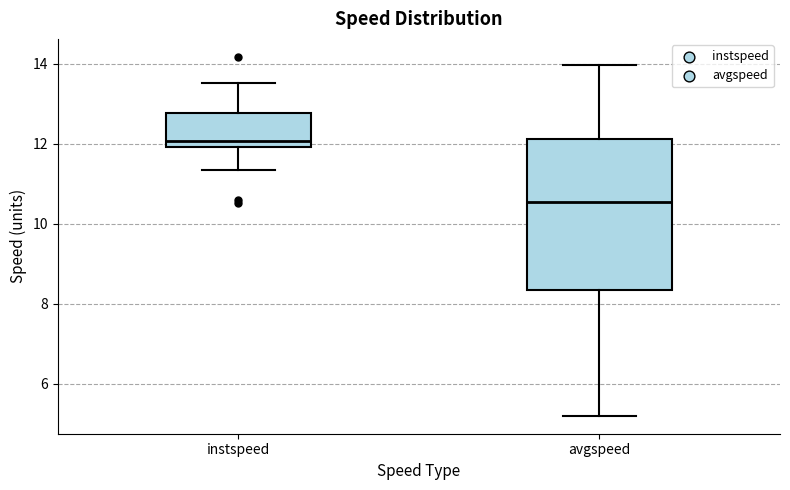

Which box has the highest median line?

instspeed